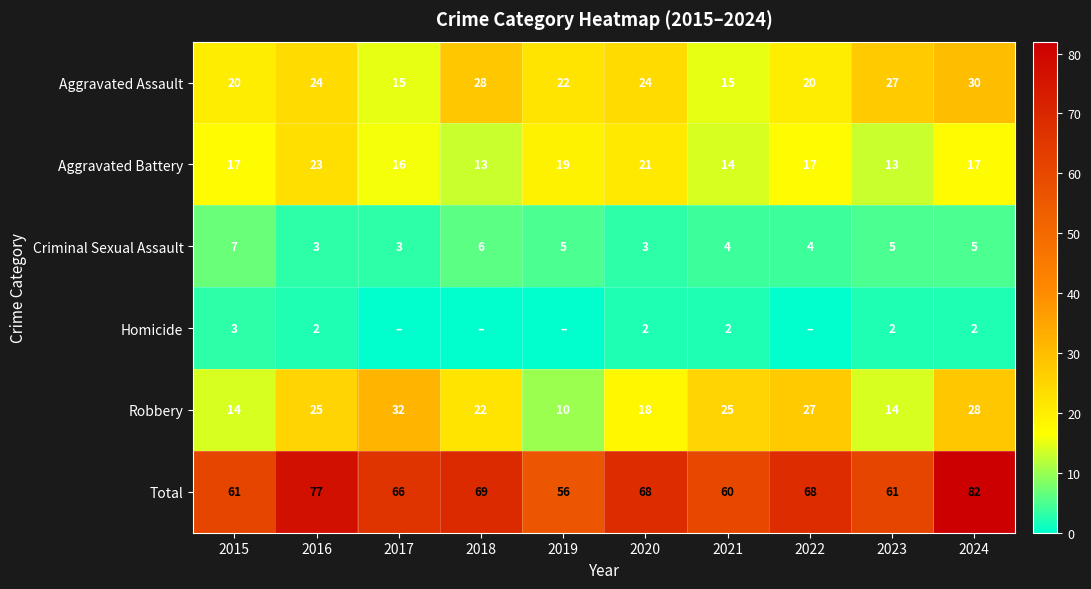

Between 2021 and 2023, which is larger?

2023